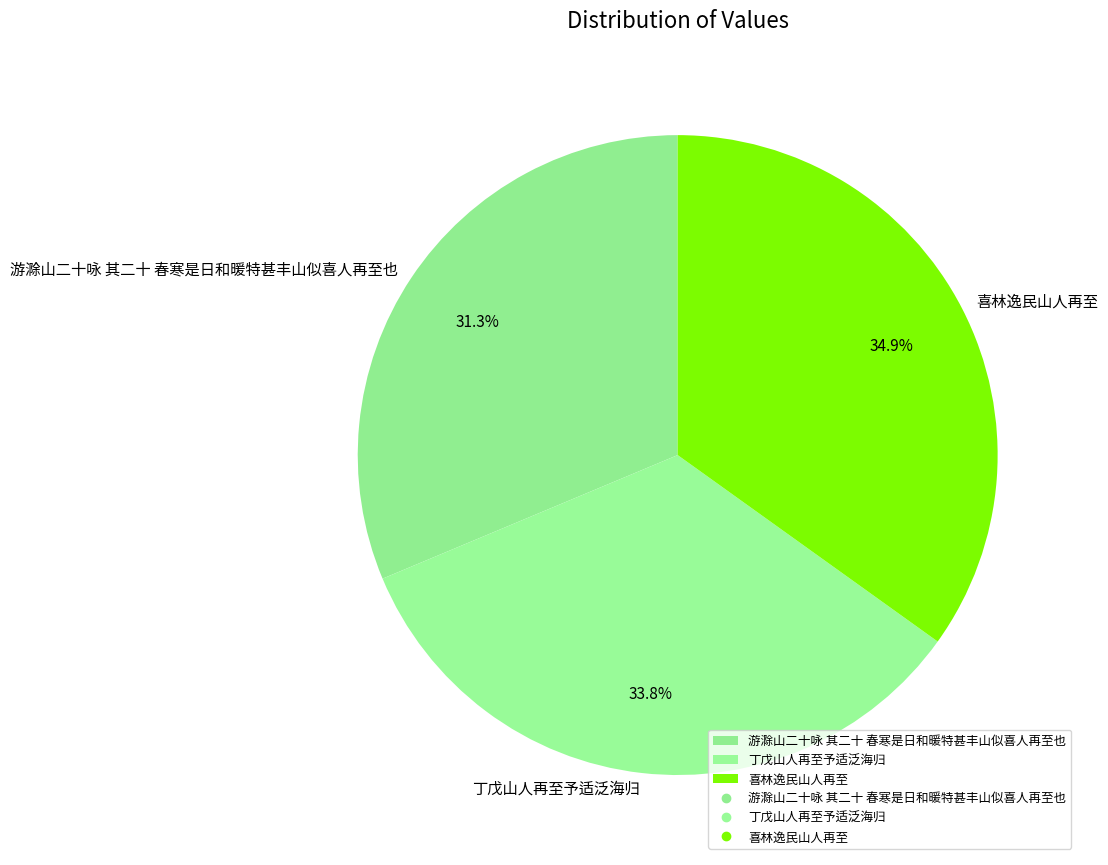

To the nearest percent, what portion does 喜林逸民山人再至 represent?

35%